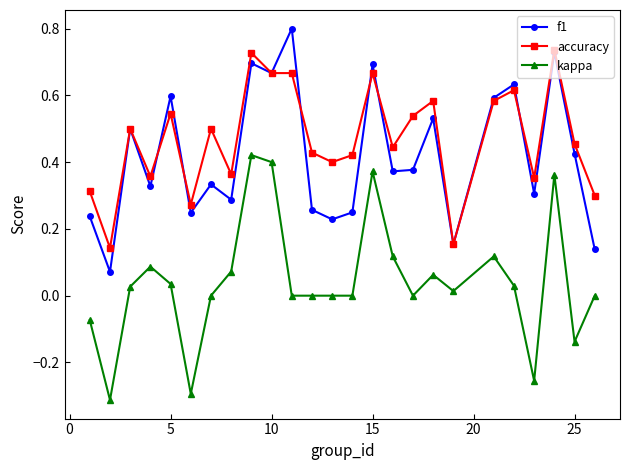

List the series in order of their peak value, lowest first.

kappa, accuracy, f1